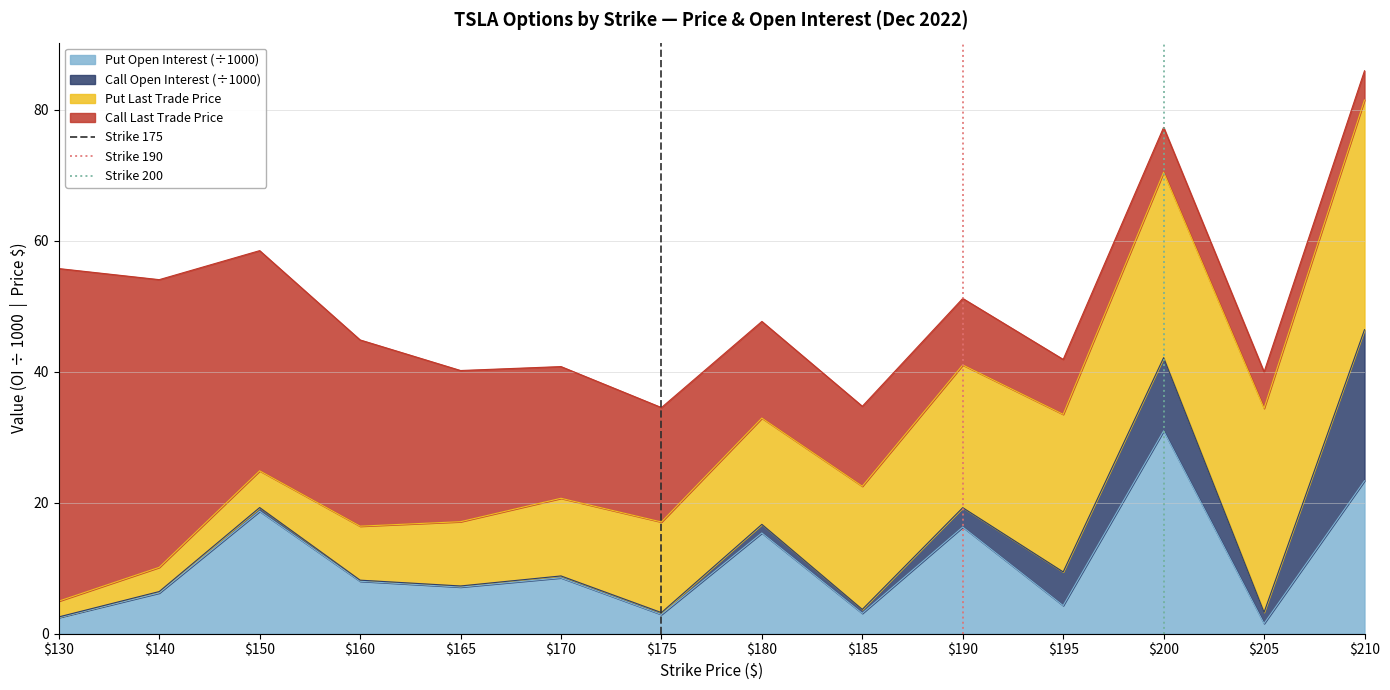

The Put Open Interest (÷1000) series shows 18.7 at $150. True or false?

True